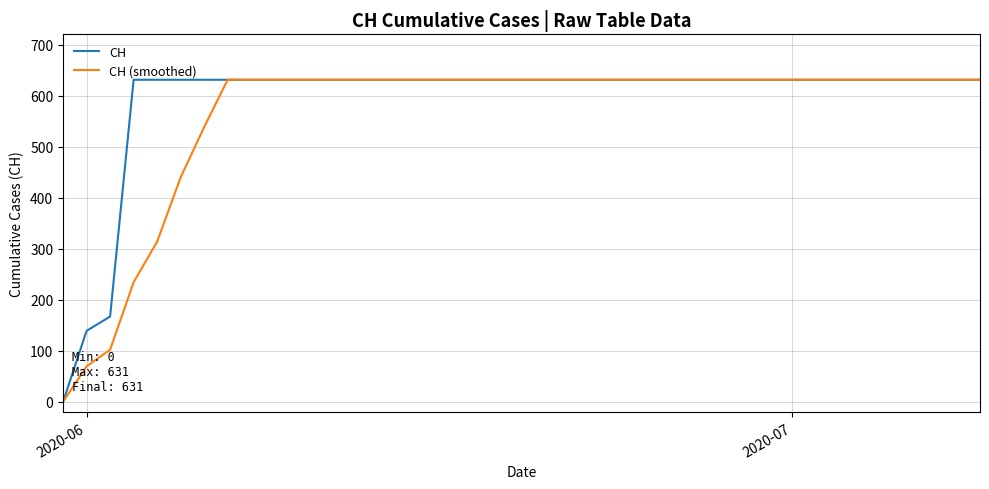

What is the highest value of the CH (smoothed) series?

631.0